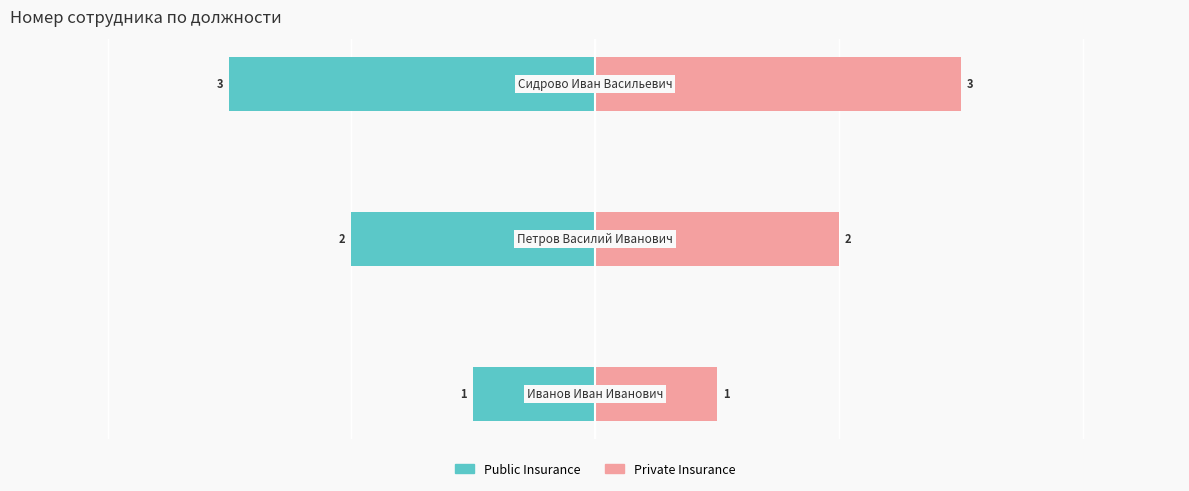

Between 1 and 2, which series saw the biggest shift?

Public Insurance